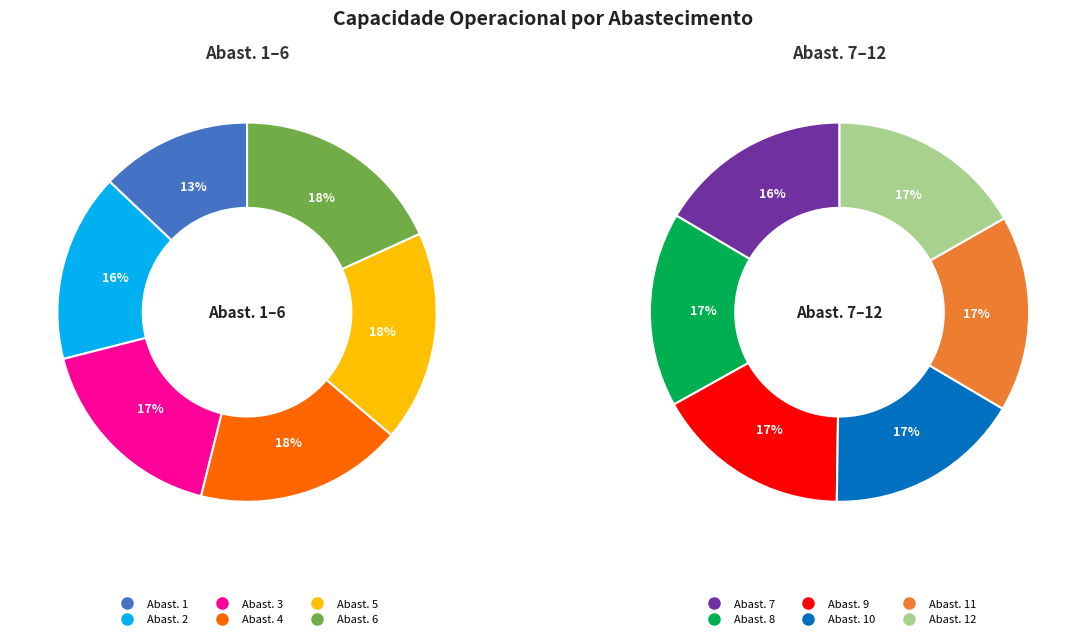

Is there a majority slice in this chart?

No